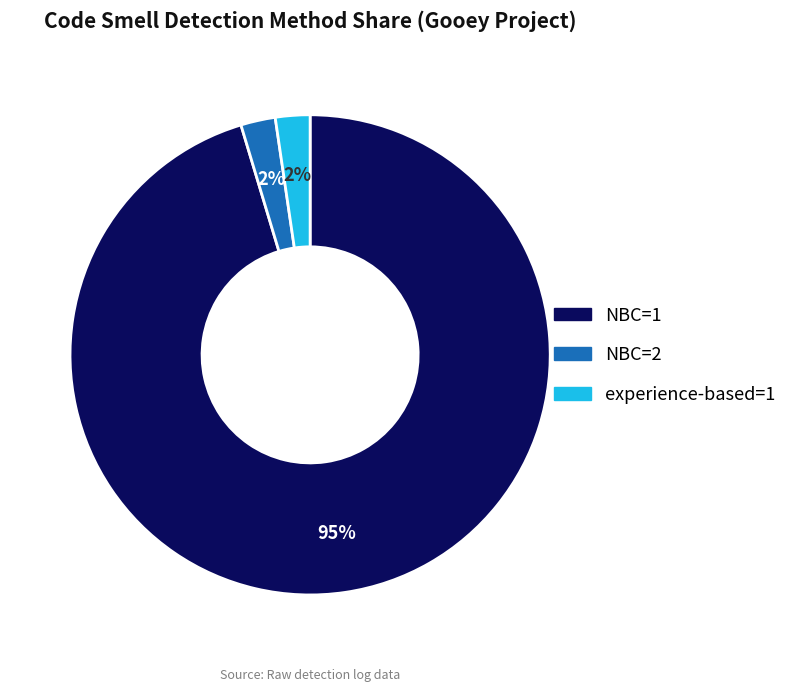

To the nearest percent, what is the average slice percentage?

33%